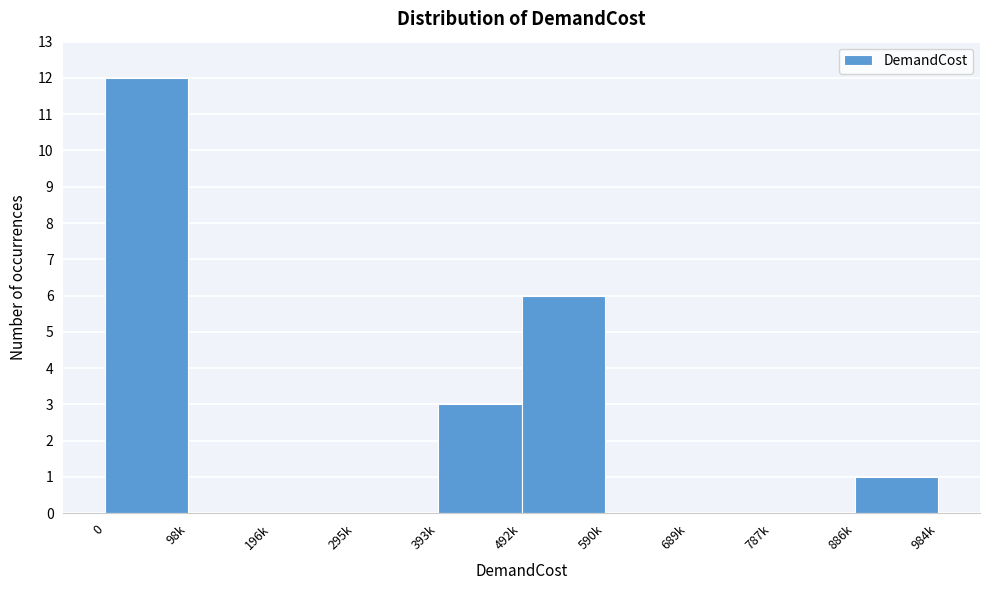

Reading left to right, extract all data points from this chart.

0=12	98k=0	196k=0	295k=0	393k=3	492k=6	590k=0	689k=0	787k=0	886k=1